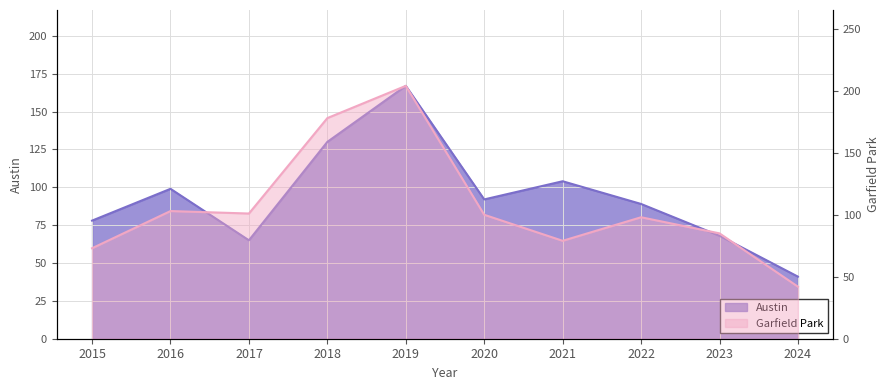

What is the spread (max minus min) of values at 2021?

25